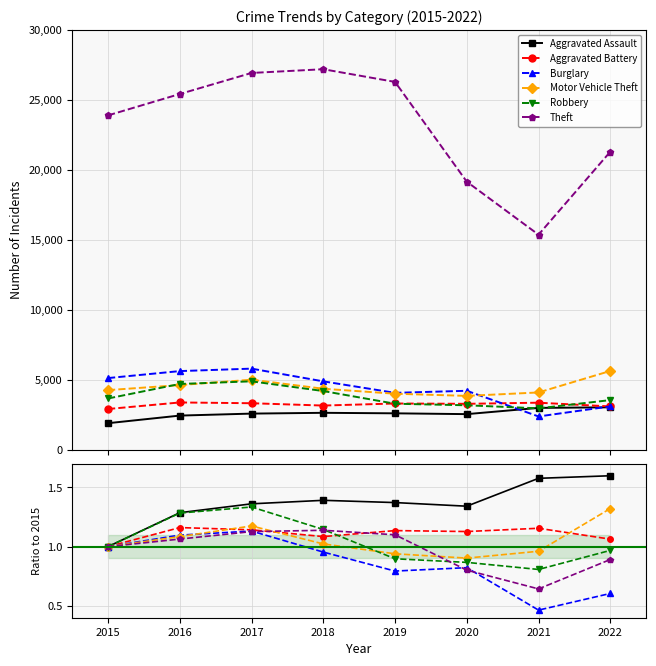

Does the chart display data point markers on the line(s)?

Yes